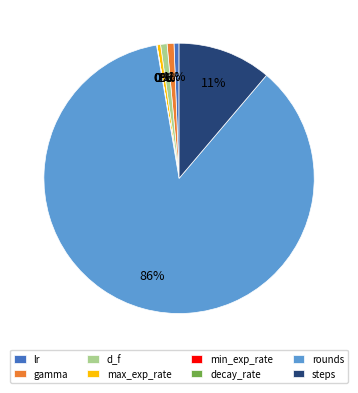

Is the sum of max_exp_rate and gamma greater than half?

No